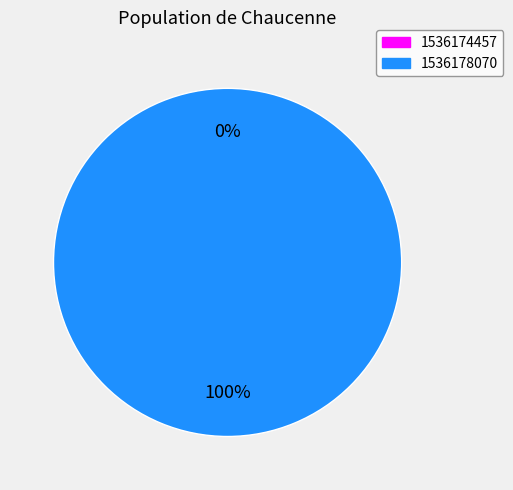

How many slices are in this pie chart?

2